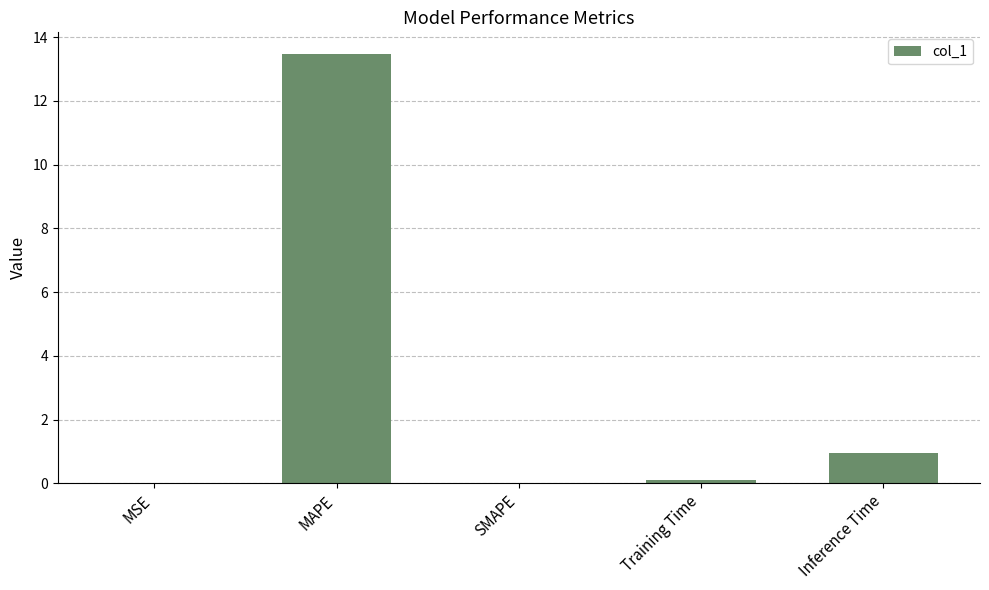

Are the bars grouped side by side (vs. stacked)?

No